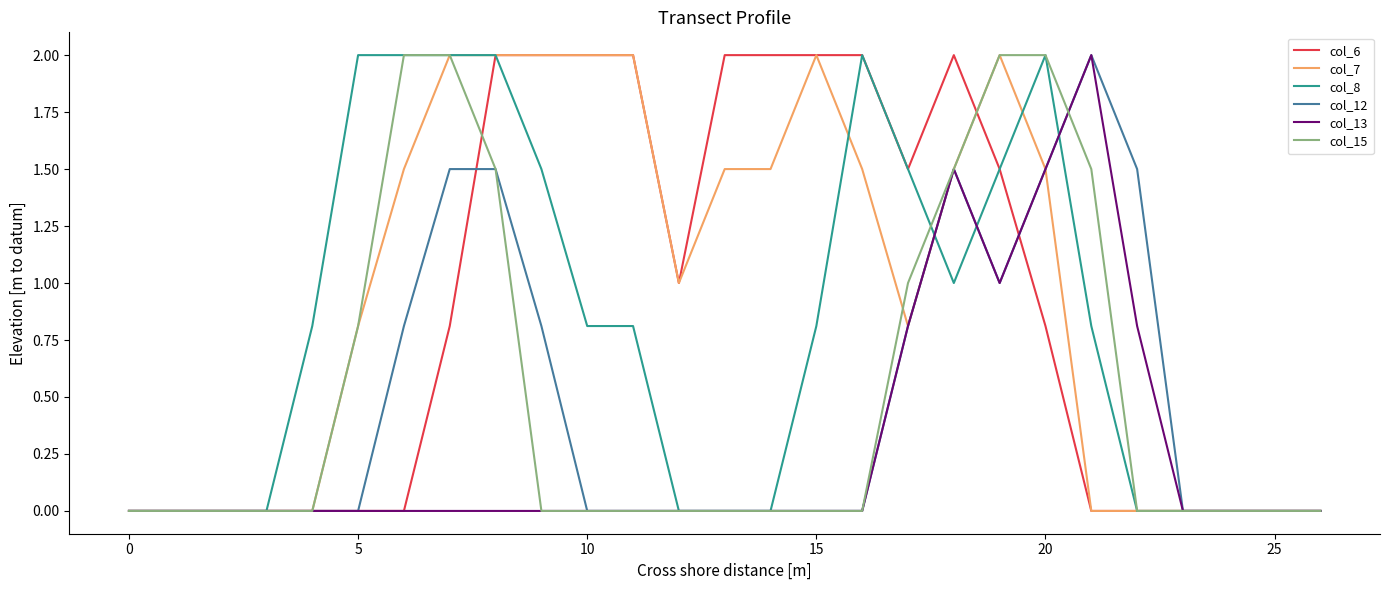

What is the maximum value for col_15?

2.0